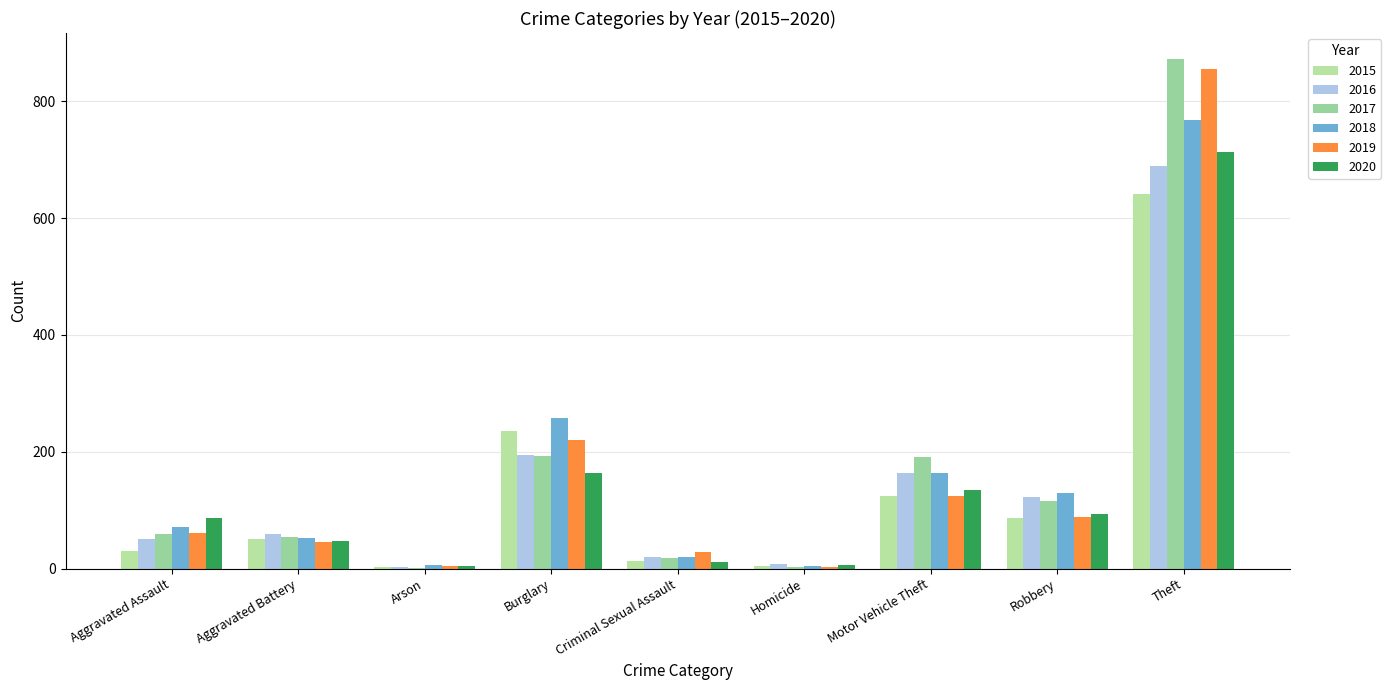

At which category does the chart reach its peak across all series?

Theft